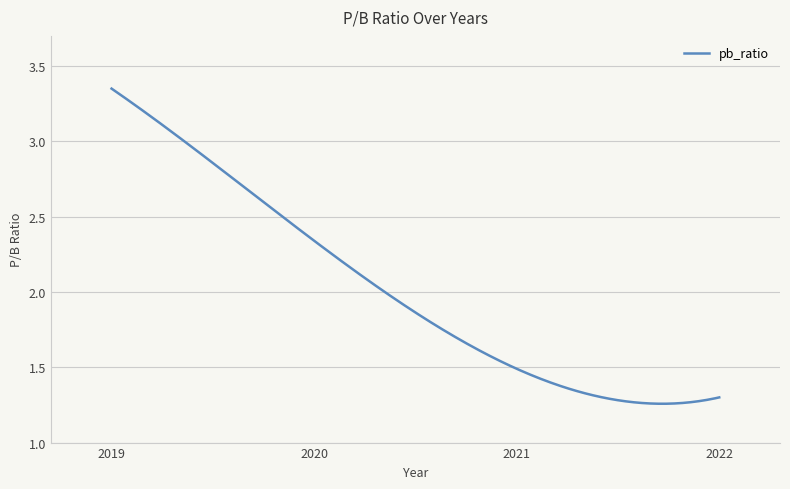

Rank the categories by value from highest to lowest.

2019, 2020, 2021, 2022